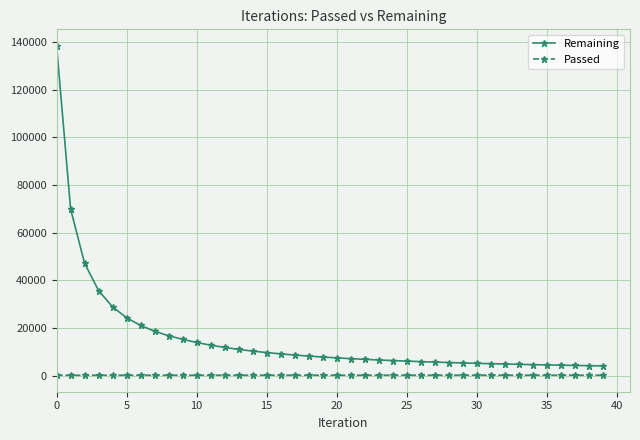

What is the maximum value for Remaining?

138395